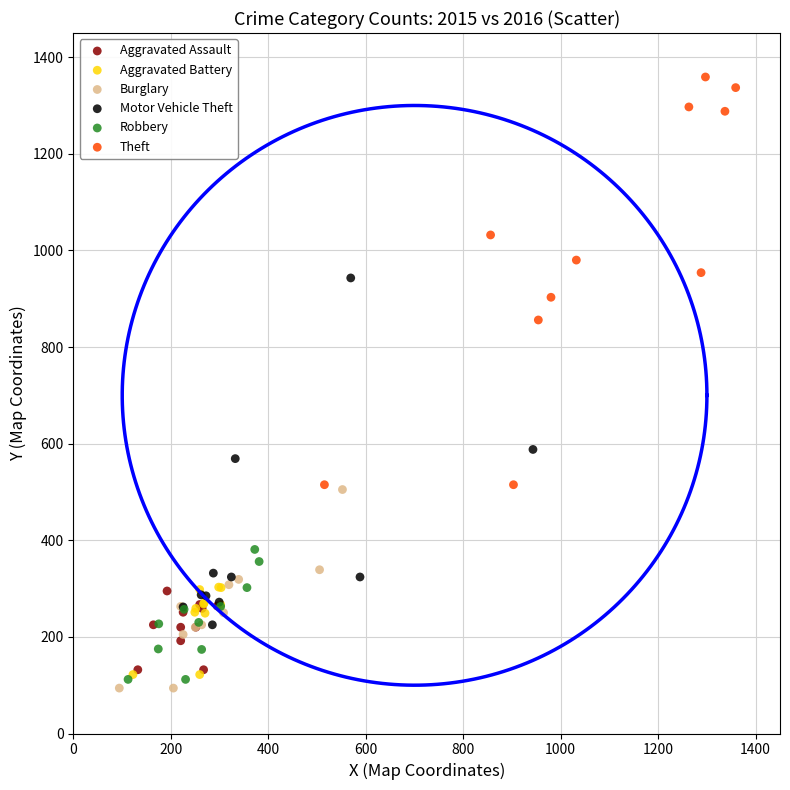

Which series has the largest Y range (max minus min)?

Theft